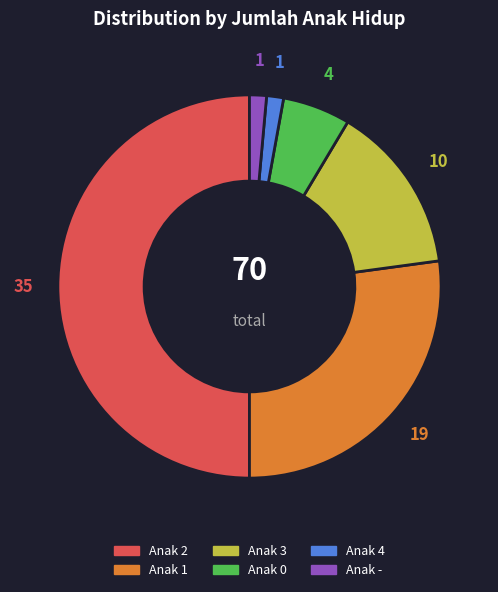

Which category has the biggest portion of the pie?

Anak 2